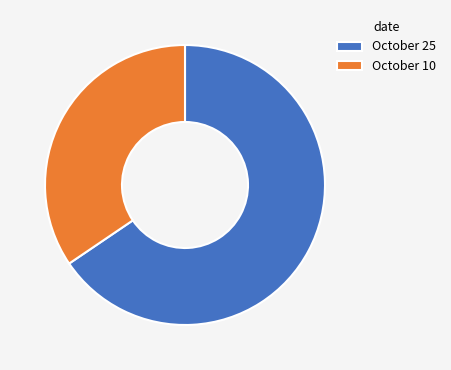

What is the ratio of the value at October 10 to the value at October 25?

0.5